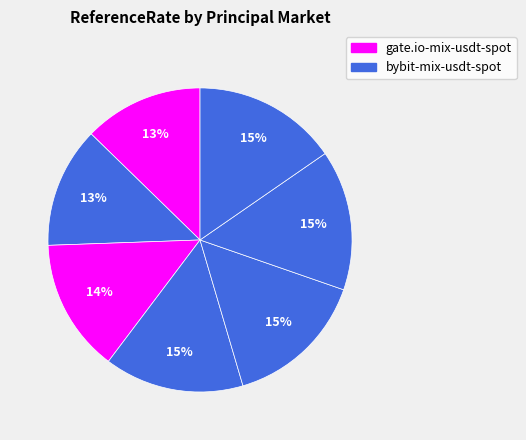

How many slices are in this pie chart?

7